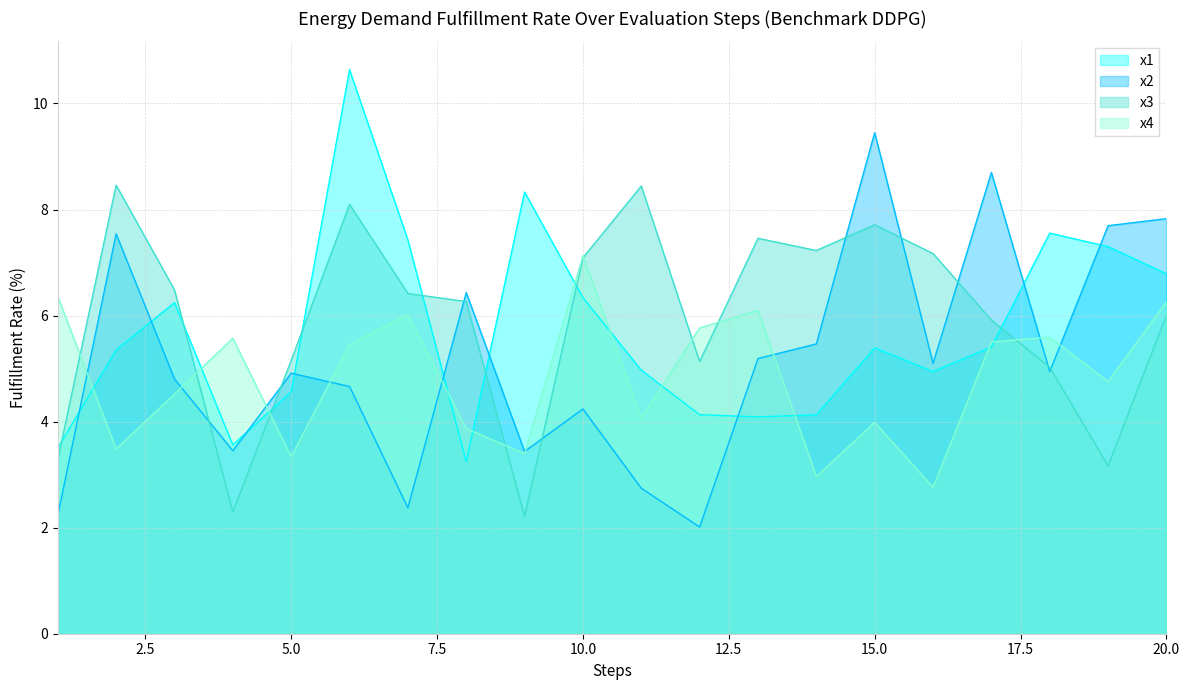

At how many categories does at least one series exceed 8?

6